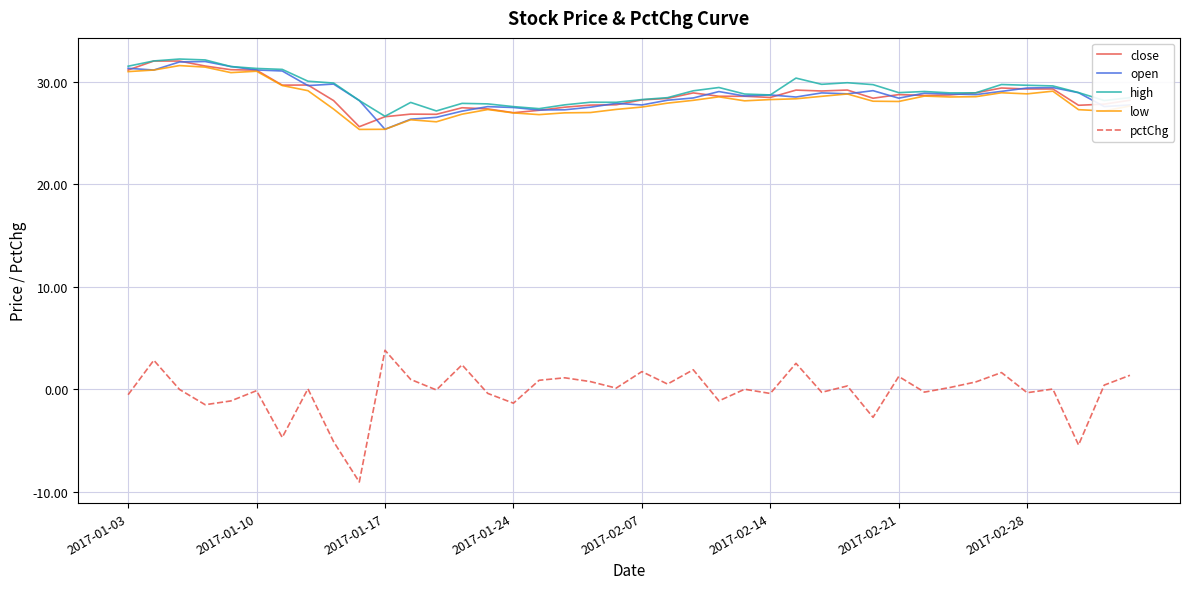

What is the smallest value displayed?

-9.0